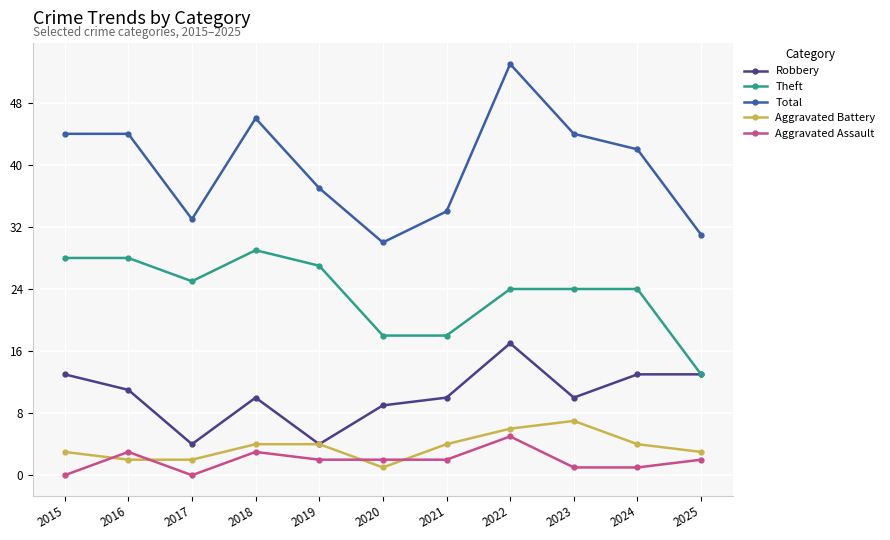

What is the spread (max minus min) of values at 2017?

33